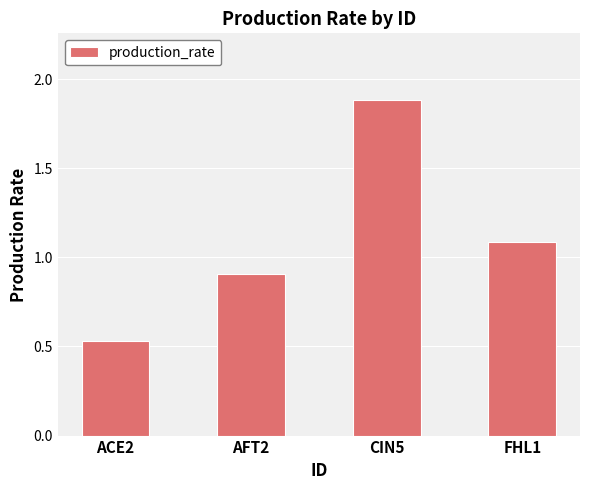

Which category has the highest value across all series?

CIN5